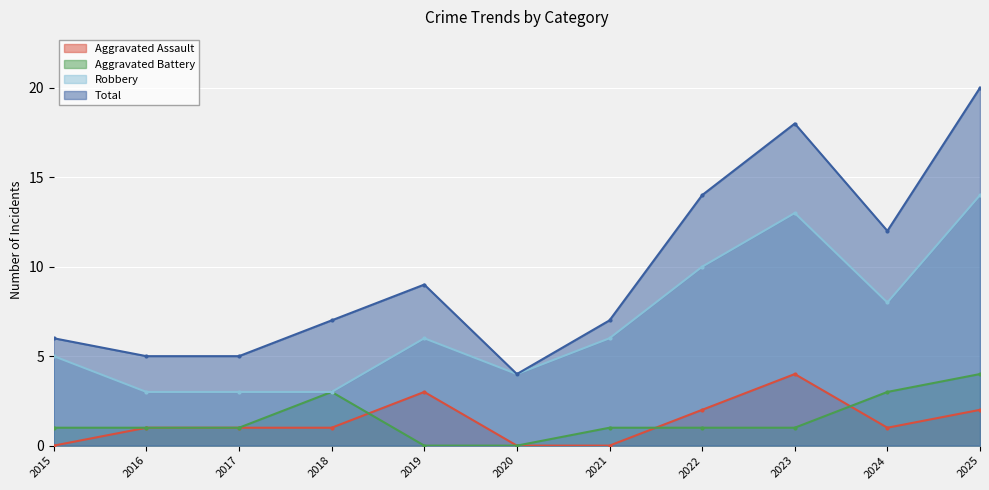

What is the sum of all Total values?

107